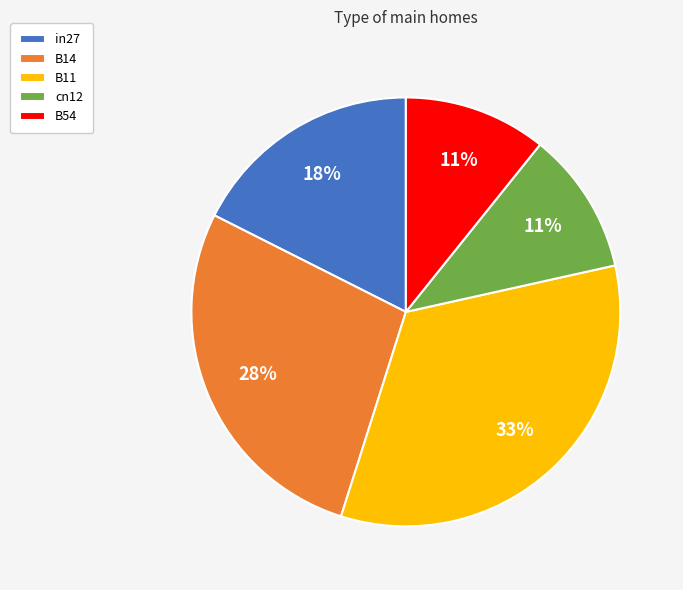

Is cn12 the majority of the pie?

No